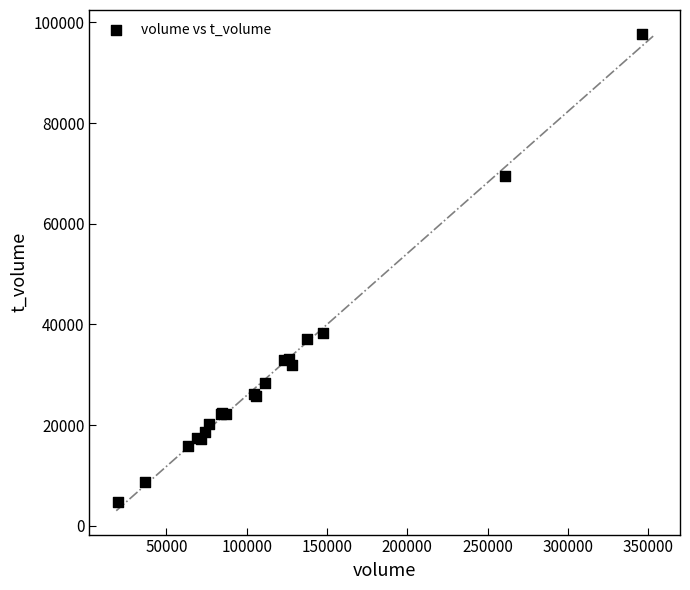

What Y value in the scatter plot is closest to 51224?

38350